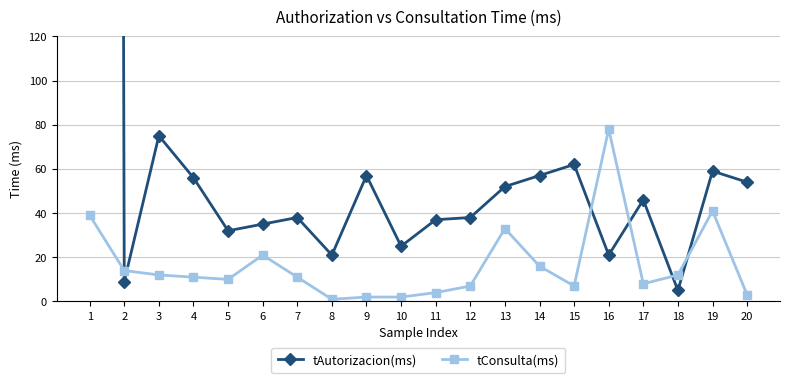

What are all the series names shown in the legend?

tAutorizacion(ms), tConsulta(ms)